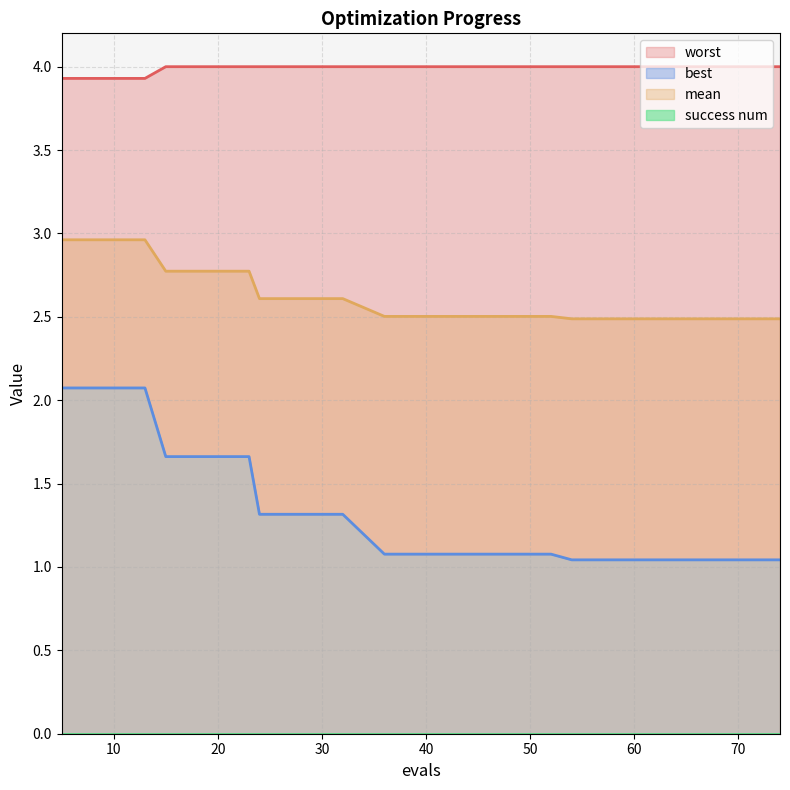

True or false: worst and best intersect in this chart.

False